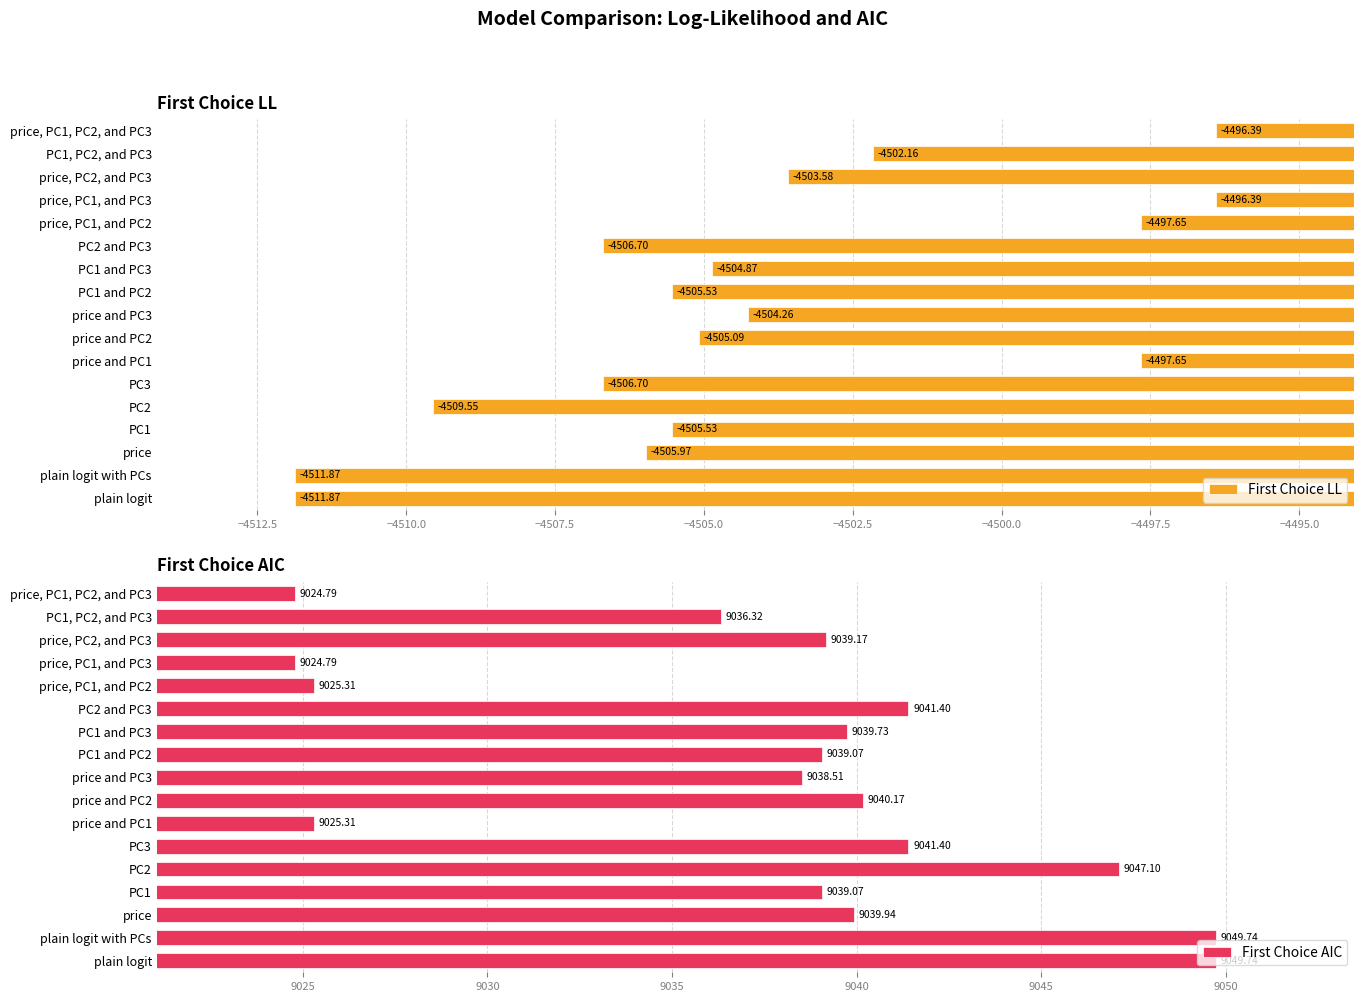

The value of First Choice LL at price, PC1, and PC2 is -6209.6. True or false?

False